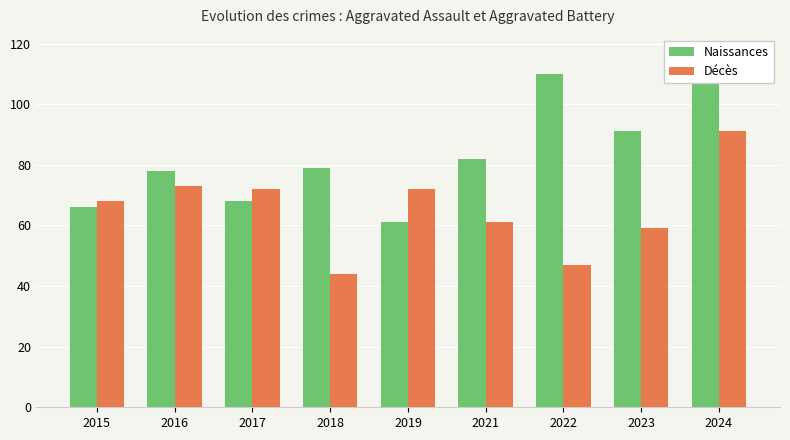

Rank the series by their average value, from highest to lowest.

Naissances, Décès